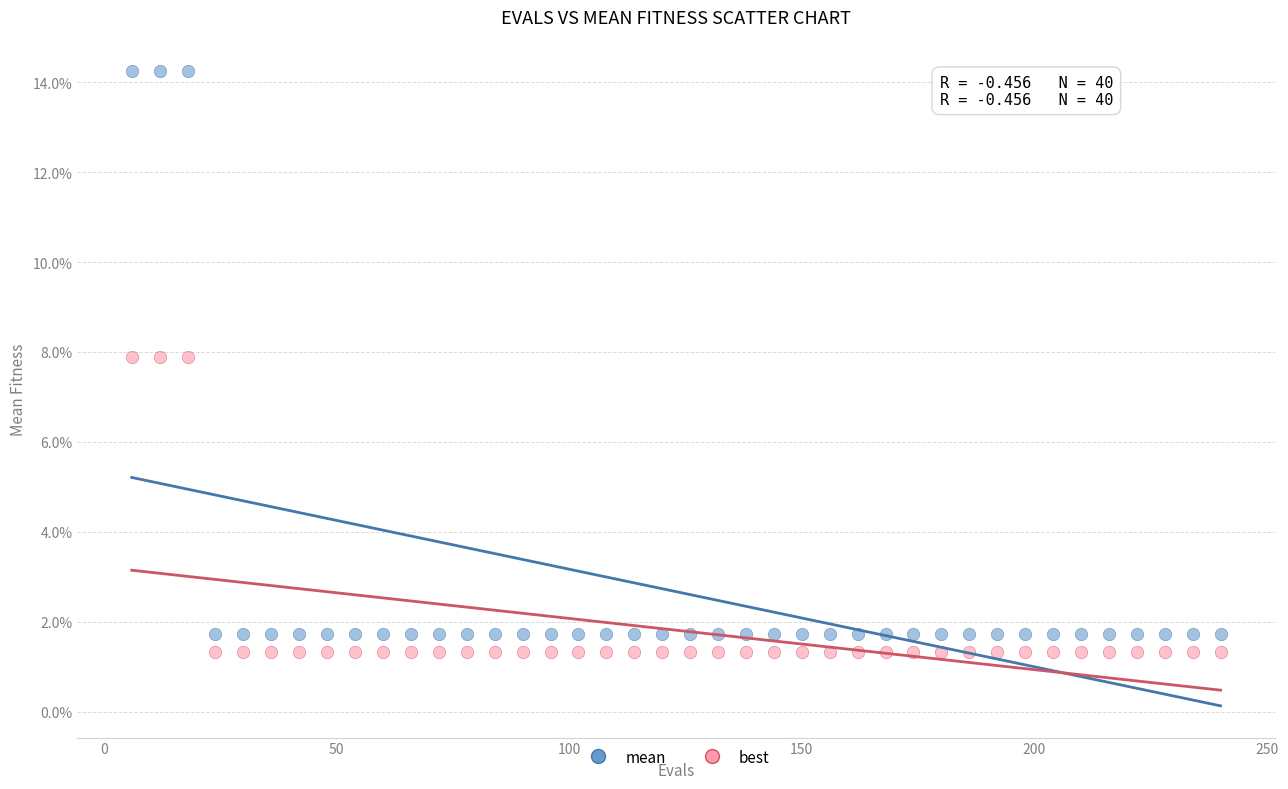

Which series reaches the minimum Y coordinate?

best